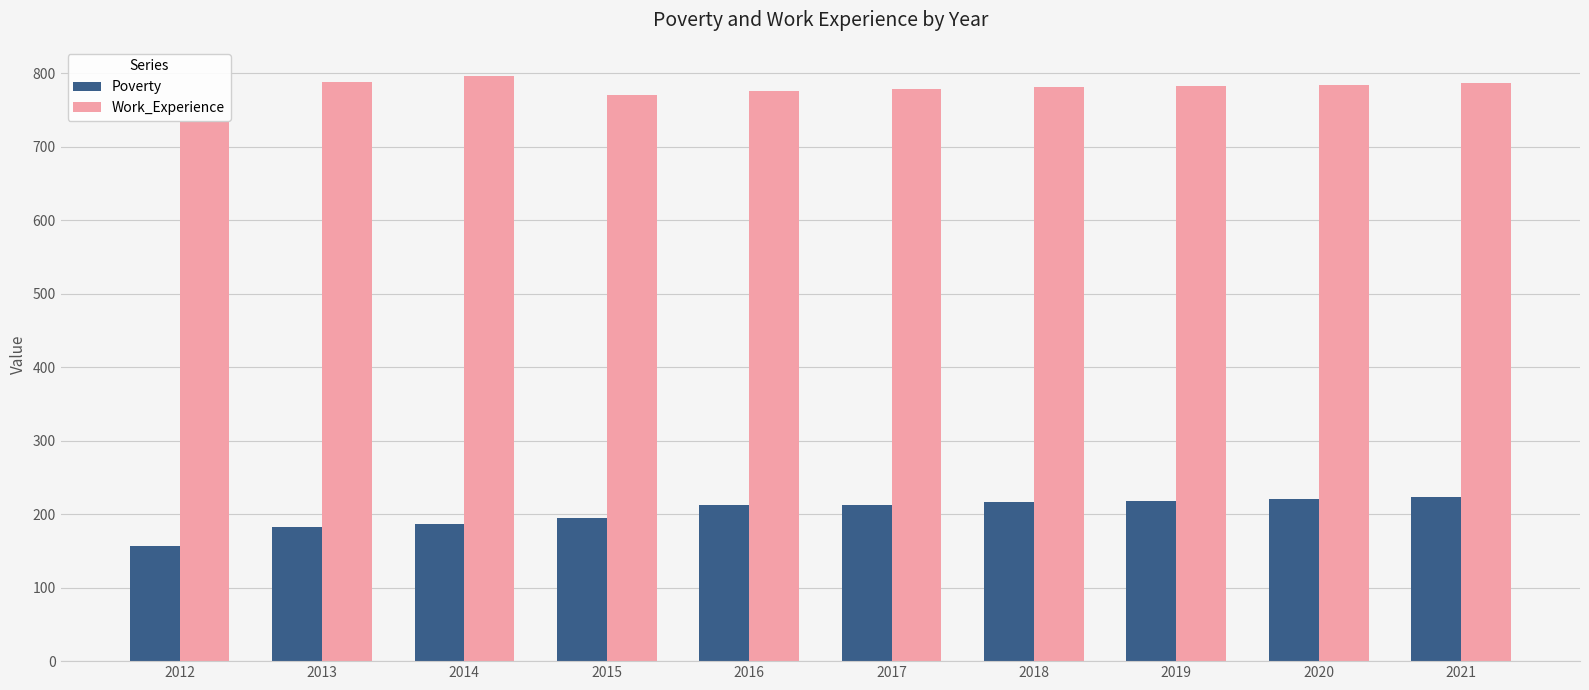

True or false: Work_Experience has a value of 1029 at 2017.

False